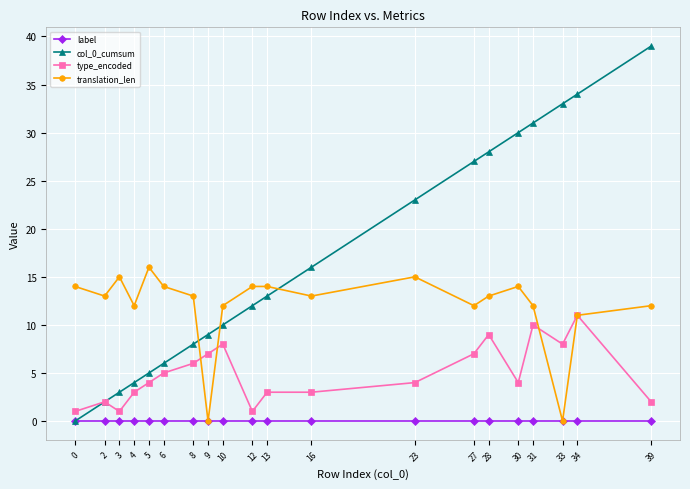

Count the number of data series in this chart.

4